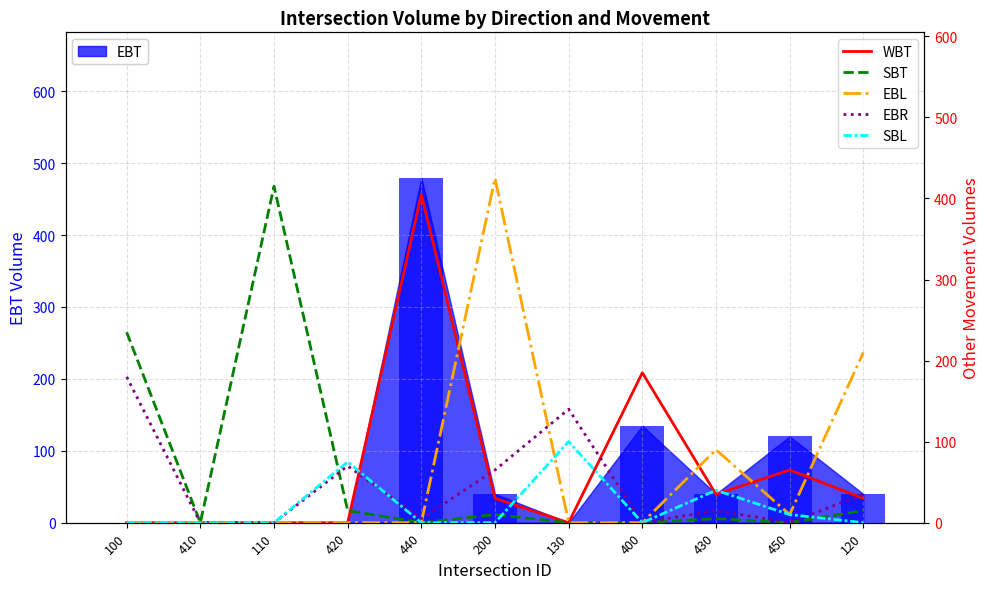

Which series has the widest spread of values?

EBL